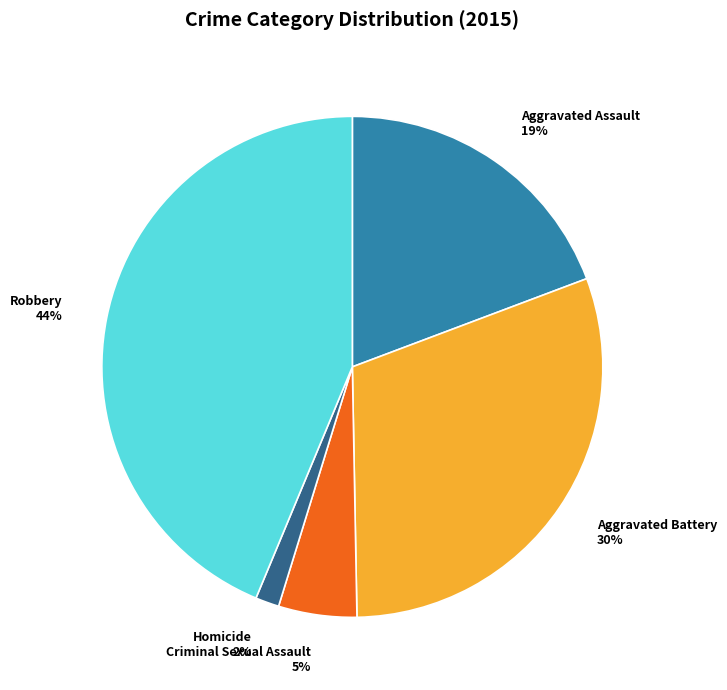

Do Aggravated Assault and Criminal Sexual Assault together represent more than half of the pie?

No